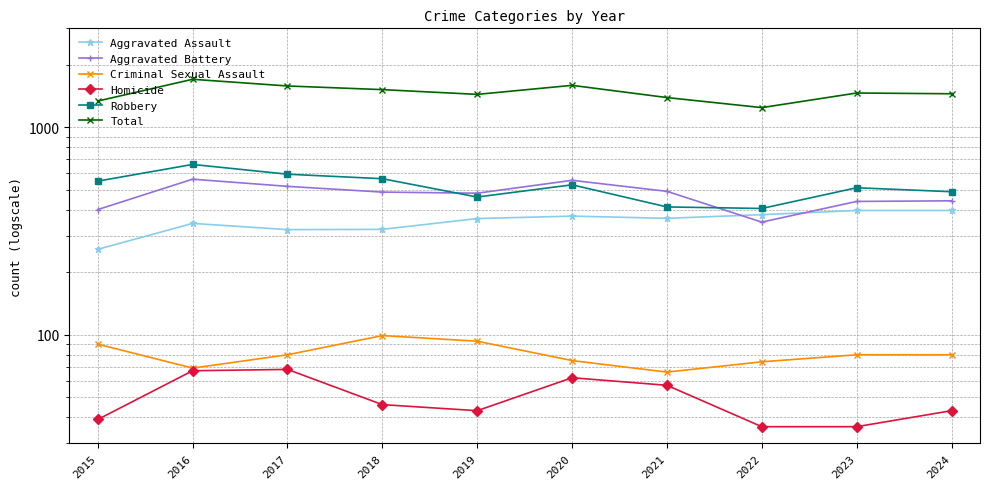

Is the value of Total at 2023 greater than the value of Robbery at 2020?

Yes